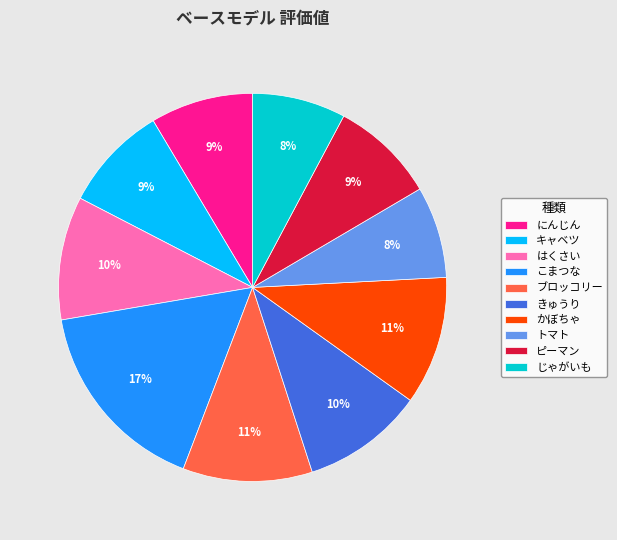

Between ピーマン and ブロッコリー, which is larger?

ブロッコリー